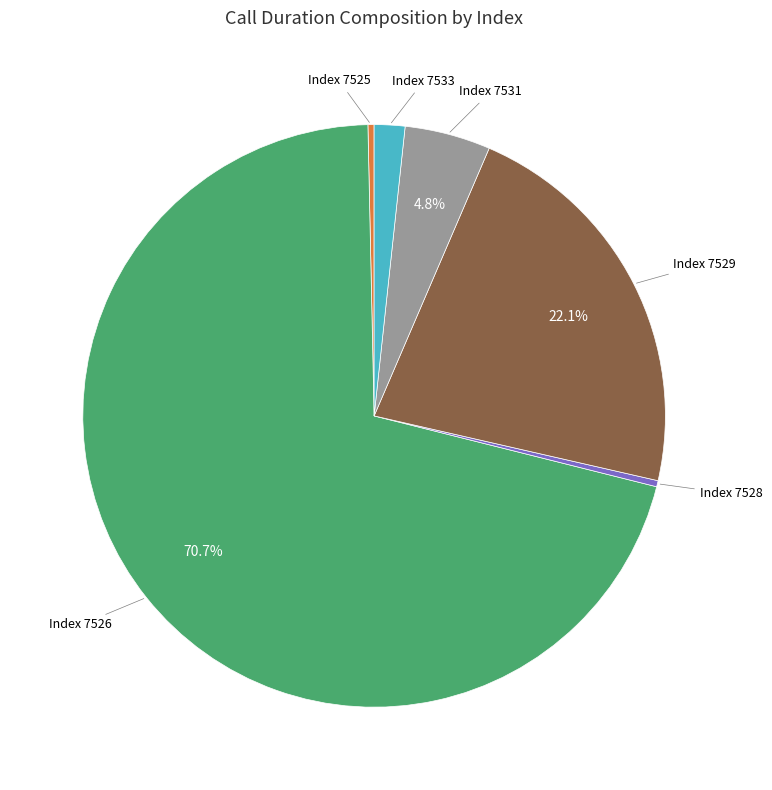

Is there a majority slice in this chart?

Yes